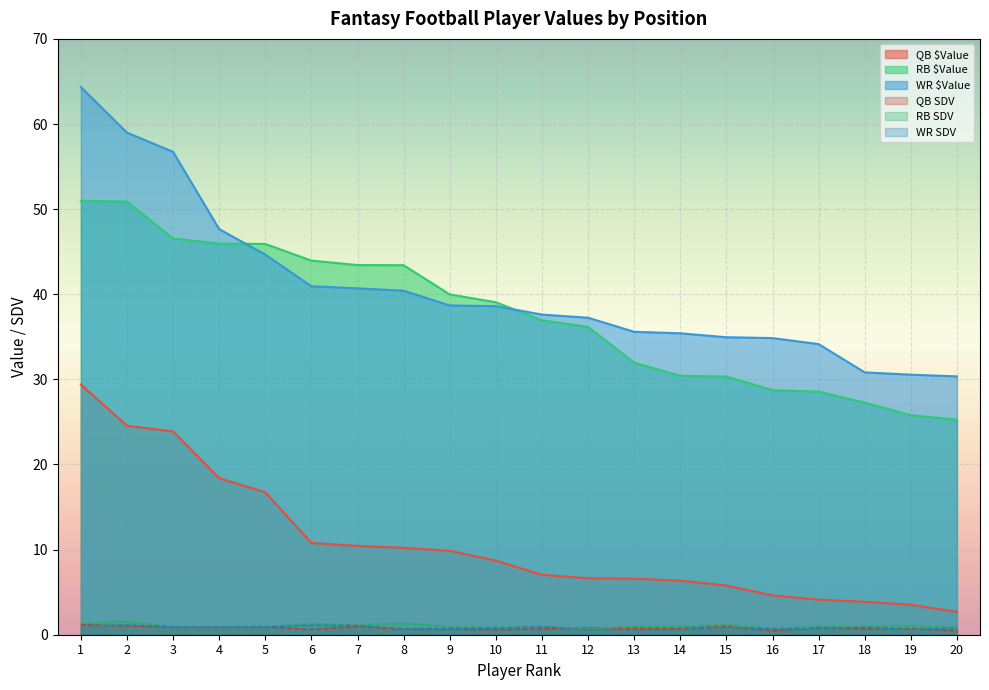

How many categories are shown in the chart?

20